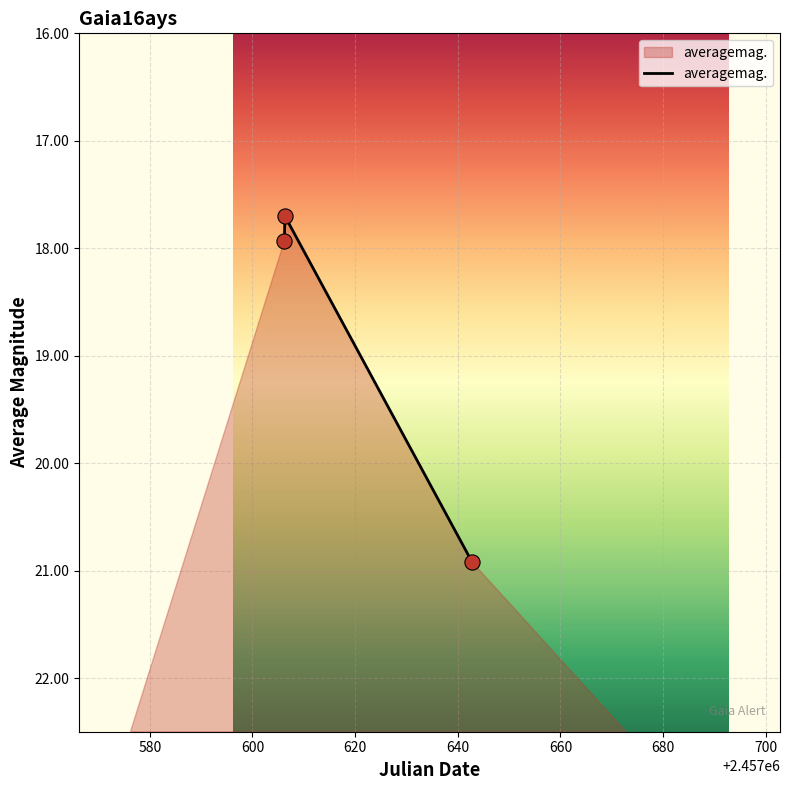

What is the difference between the maximum and minimum values?

3.2